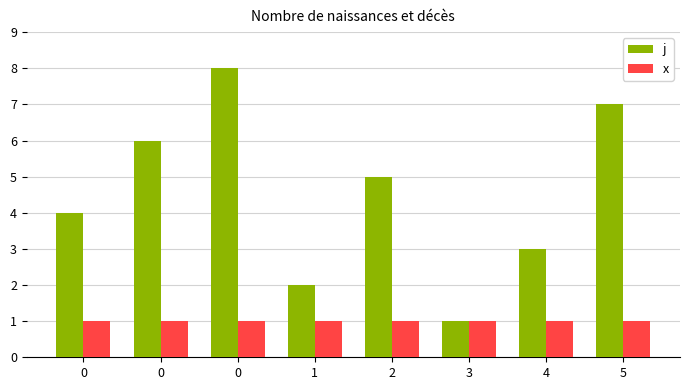

List the series in order of their overall mean, lowest first.

x, j